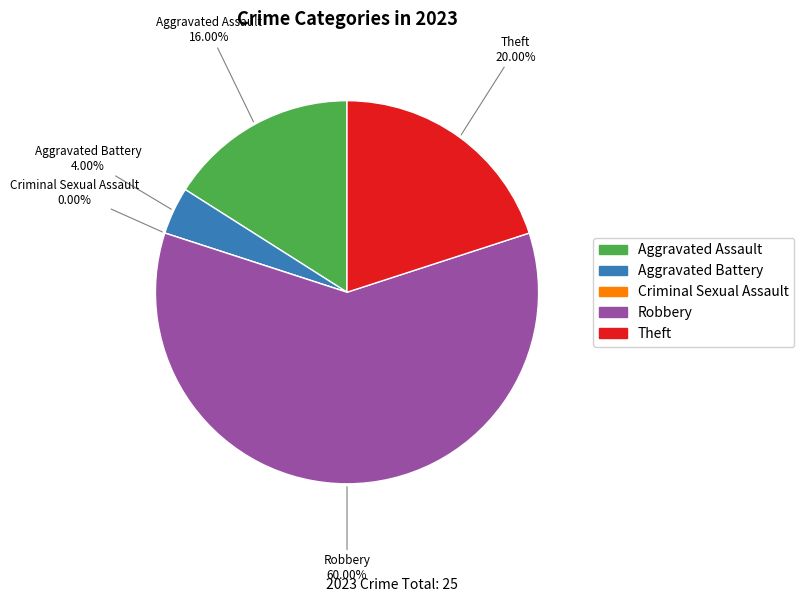

How many segments does this pie chart have?

5